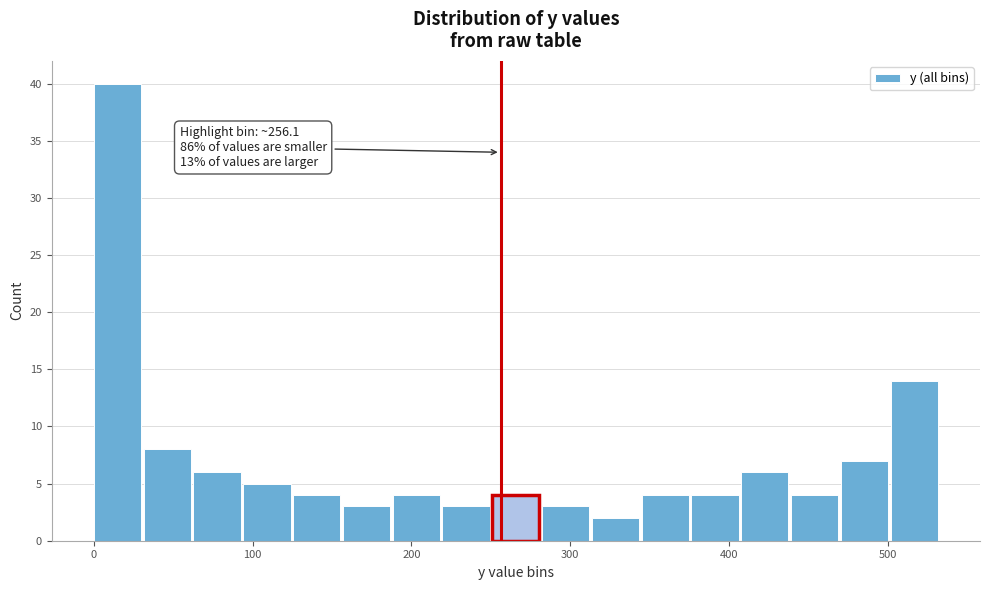

Around what value on the x-axis is the tallest bar? Give the approximate position of its centre, as read against the axis.

10